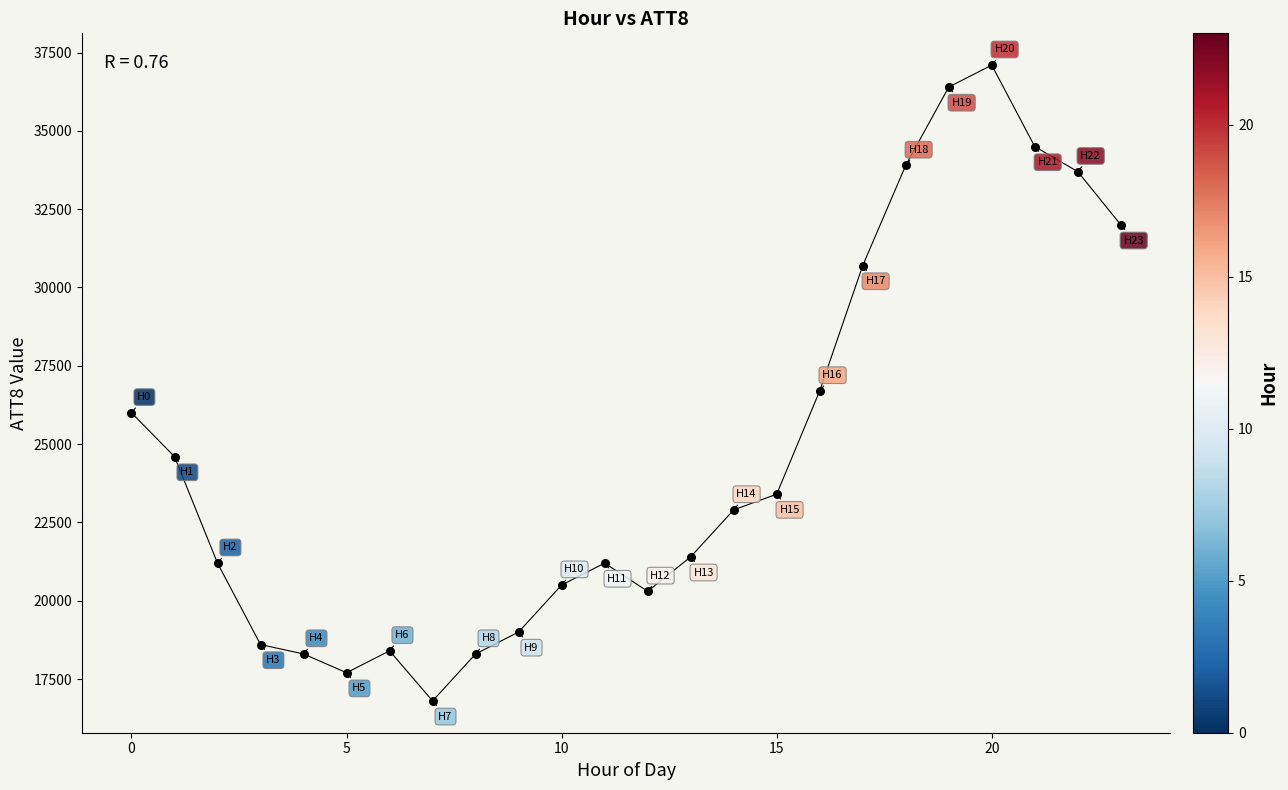

What is the range of Y values (max minus min)?

20300